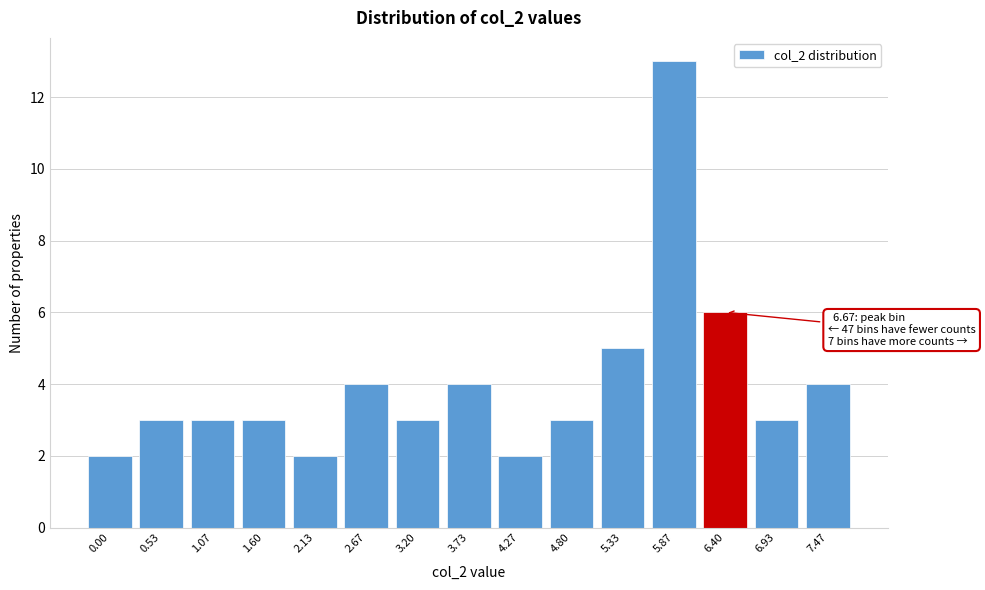

Reading left to right, list all the values displayed in this chart.

0.00=2	0.53=3	1.07=3	1.60=3	2.13=2	2.67=4	3.20=3	3.73=4	4.27=2	4.80=3	5.33=5	5.87=13	6.40=6	6.93=3	7.47=4